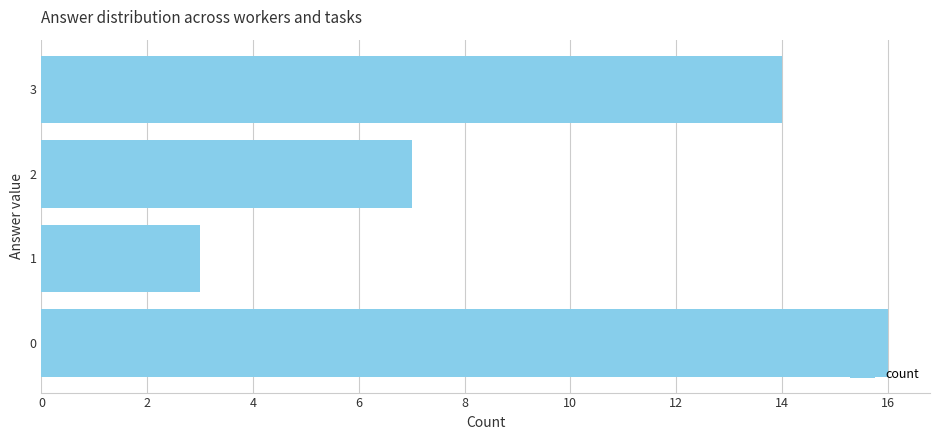

What is the sum of the values at 0 and 2?

23